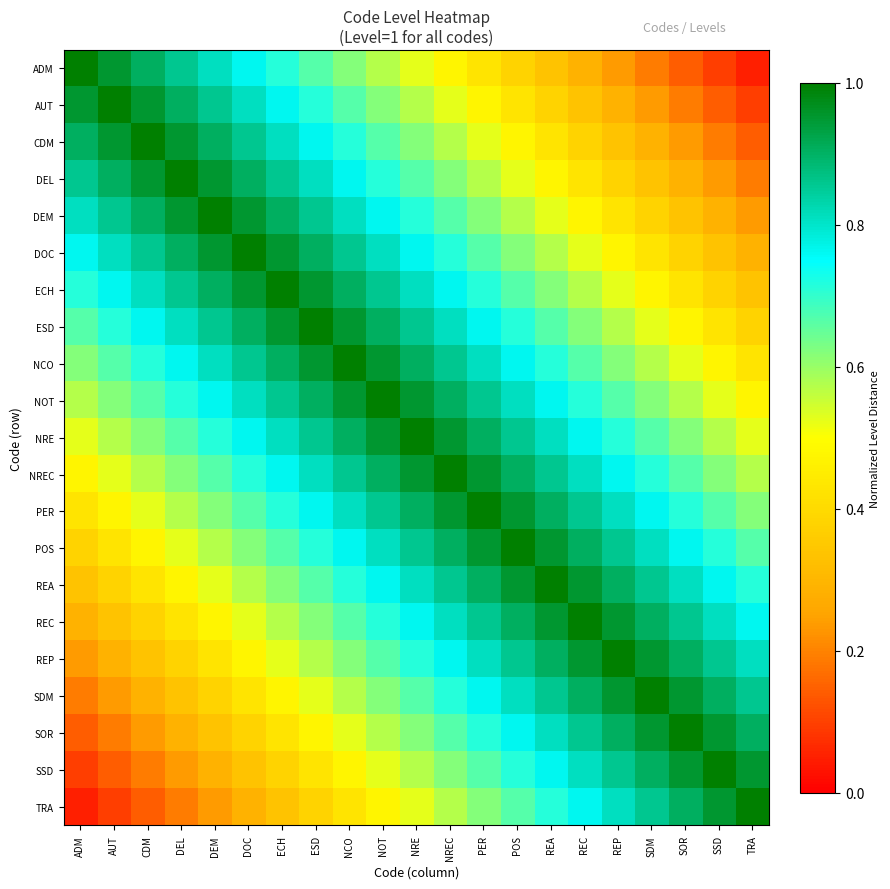

What is the total value across all series at DEM?

14.0